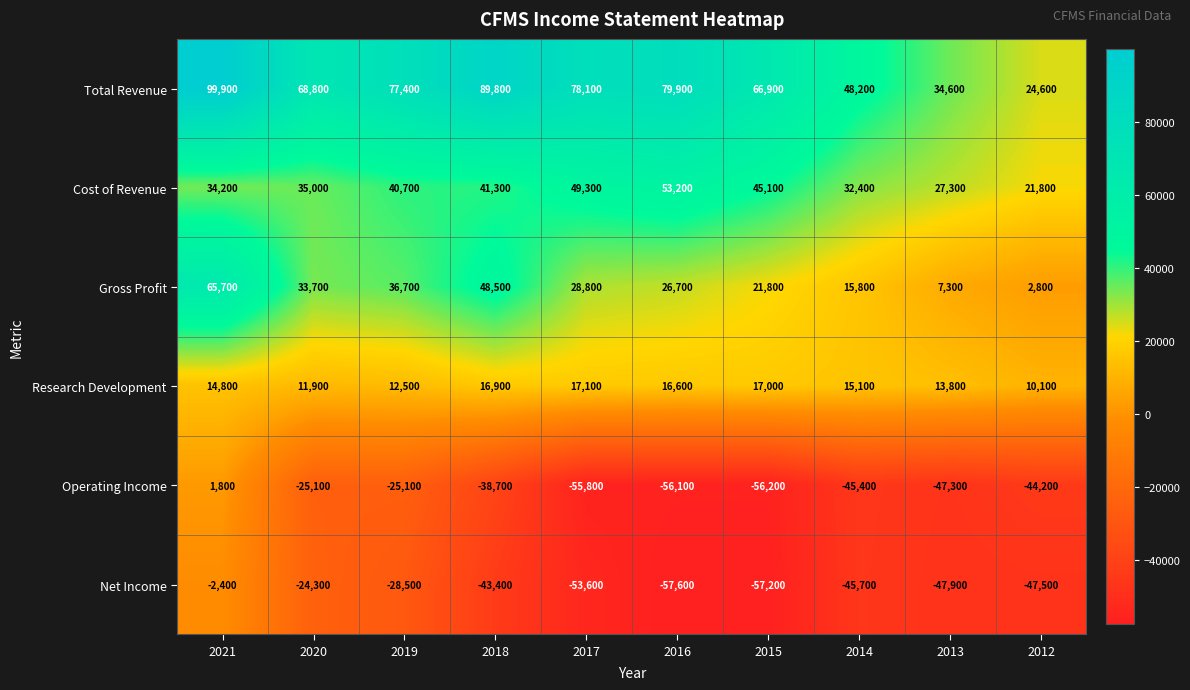

The Research Development series shows 2793 at 2012. True or false?

False